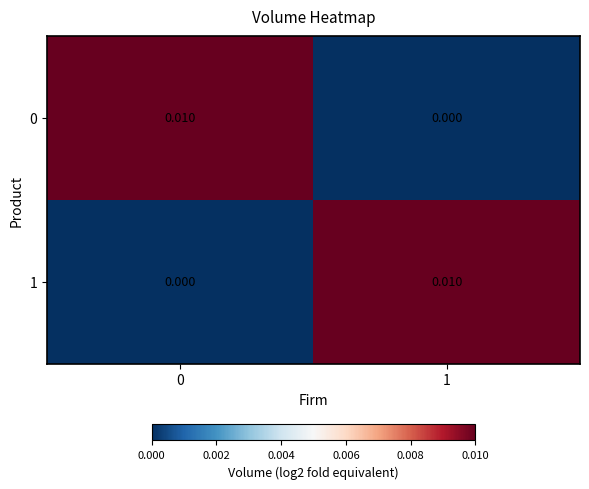

How many distinct data groups are displayed?

2